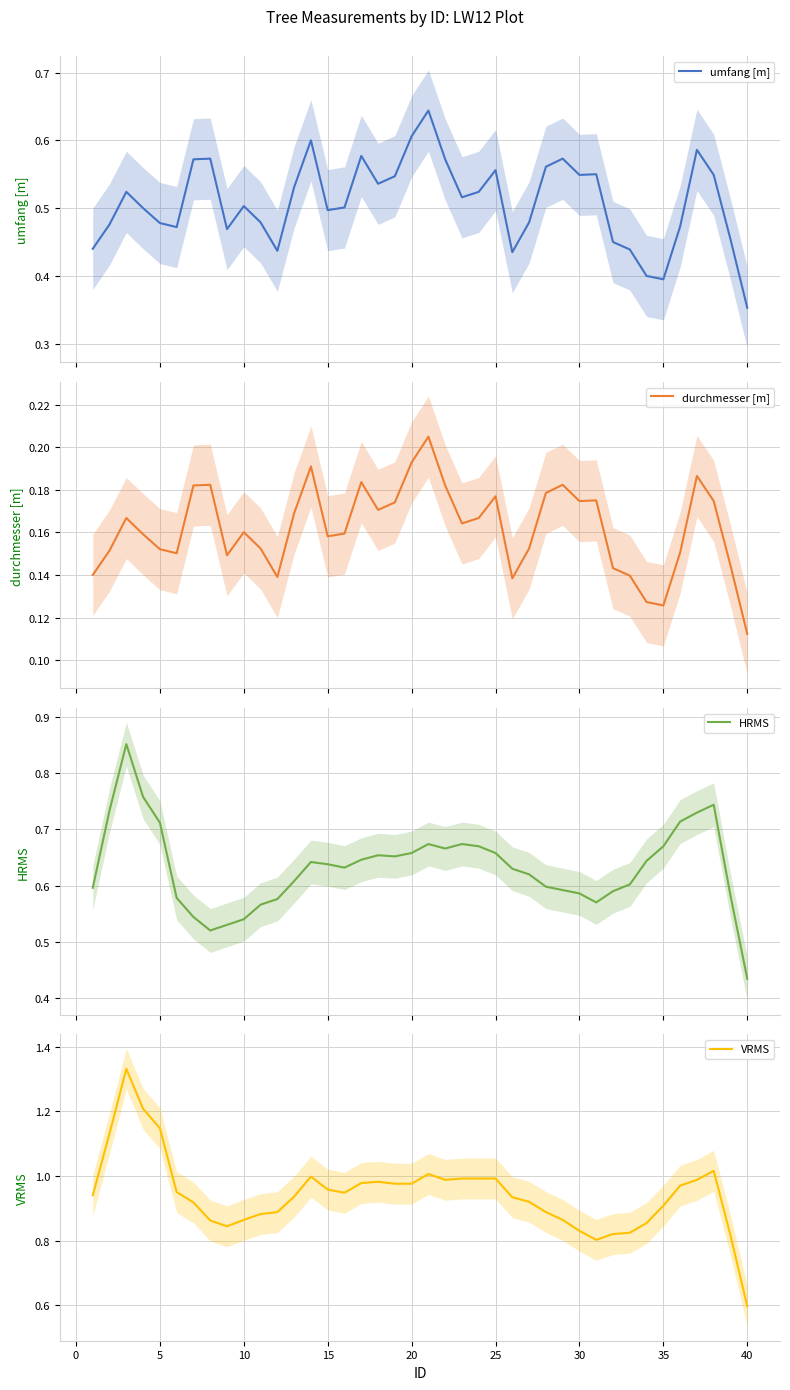

True or false: durchmesser [m] has more than 1 points higher than both neighbors.

True